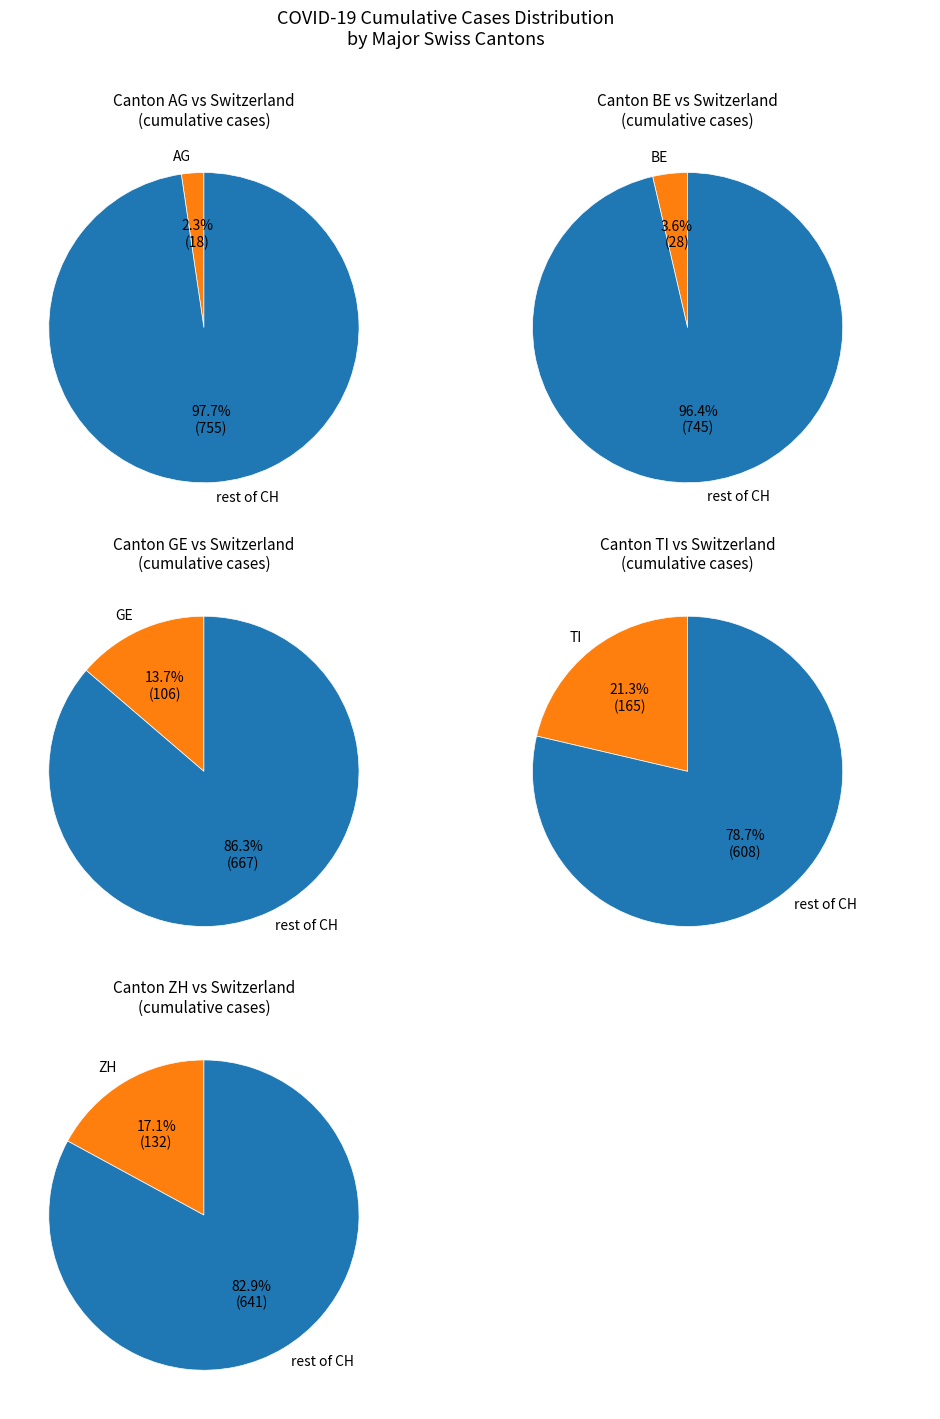

Is the sum of 38 and 6 greater than half?

No